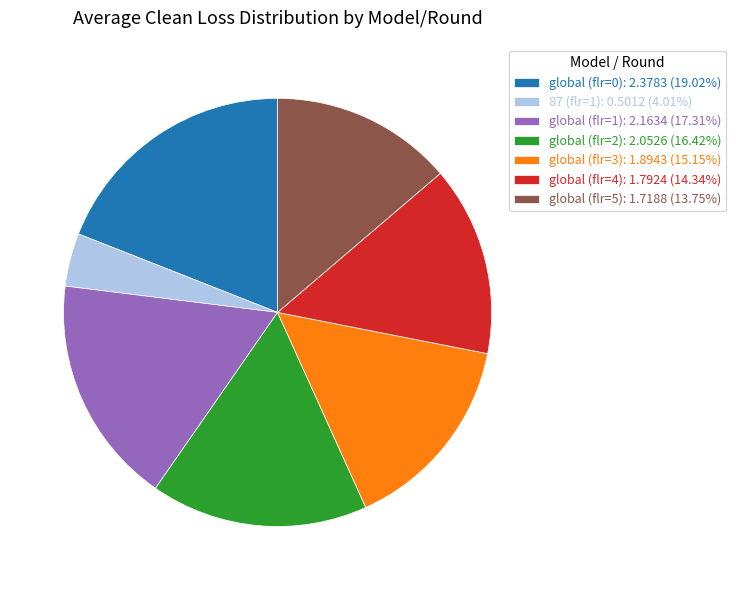

The global (flr=3) slice represents 15% of the pie. True or false?

True